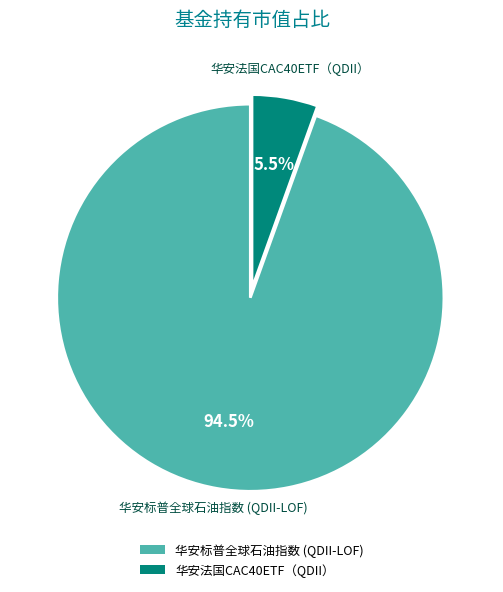

Which slice is the largest?

华安标普全球石油指数 (QDII-LOF)